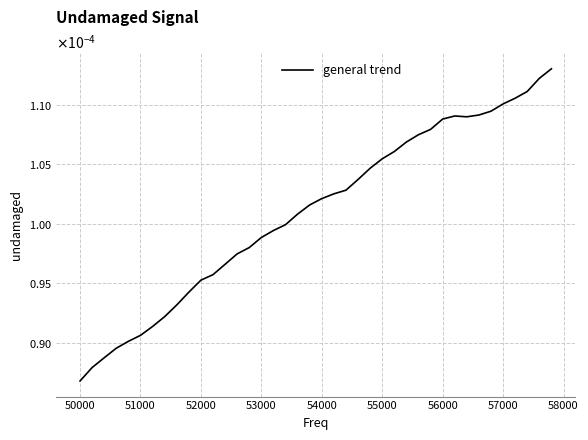

Does the chart display data point markers on the line(s)?

No